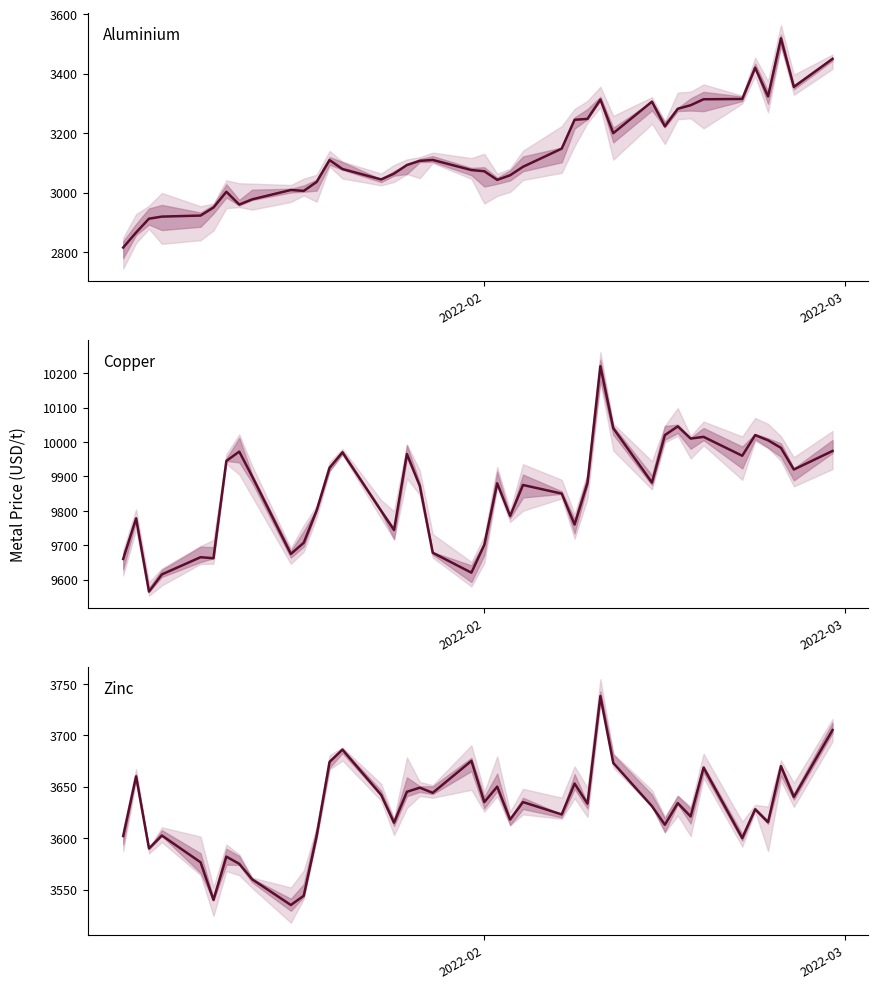

How many values in the zink series are below 3633?

20